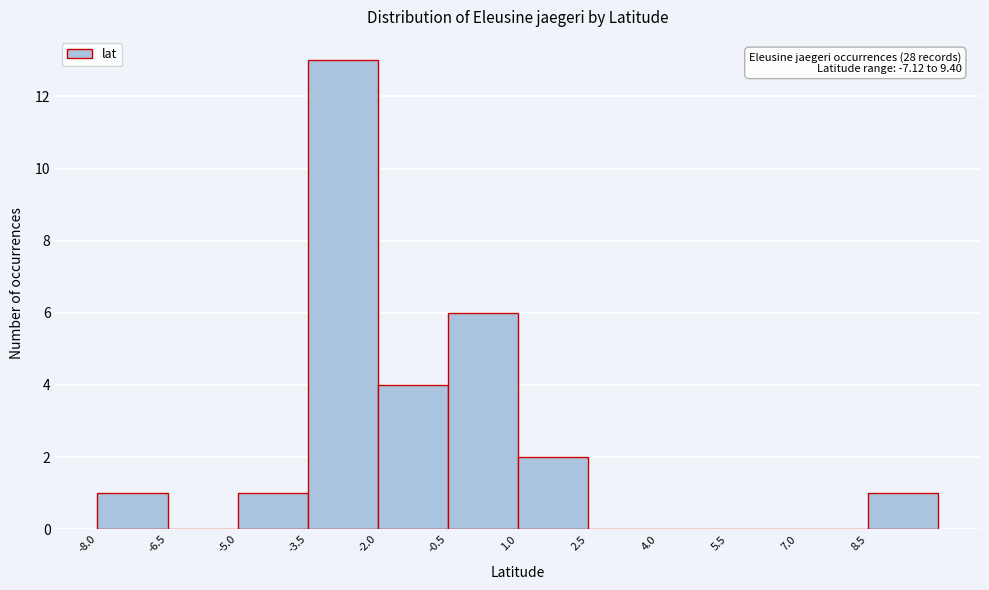

Which range on the x-axis has the tallest bar?

-3.5 to -2.0